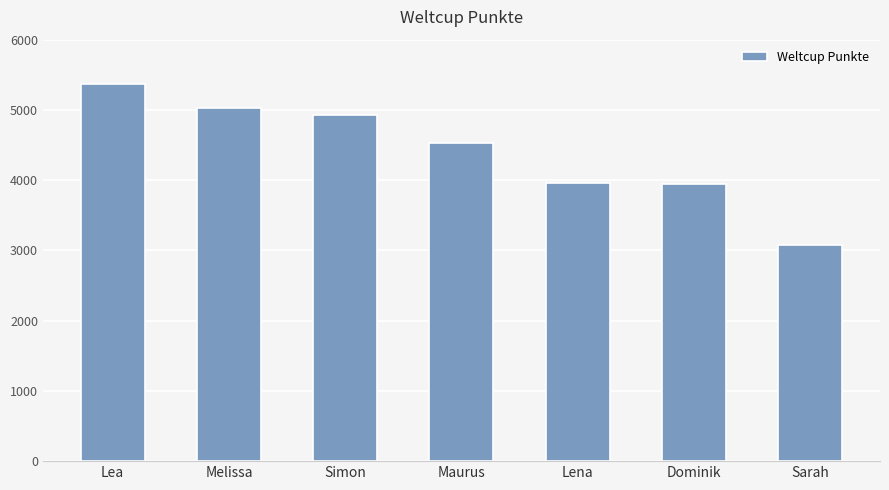

The chart shows a value of 5970 at Maurus. True or false?

False